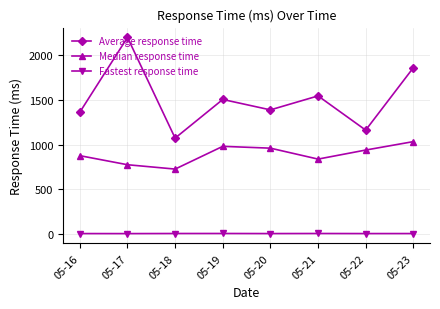

How many series are shown in this chart?

3